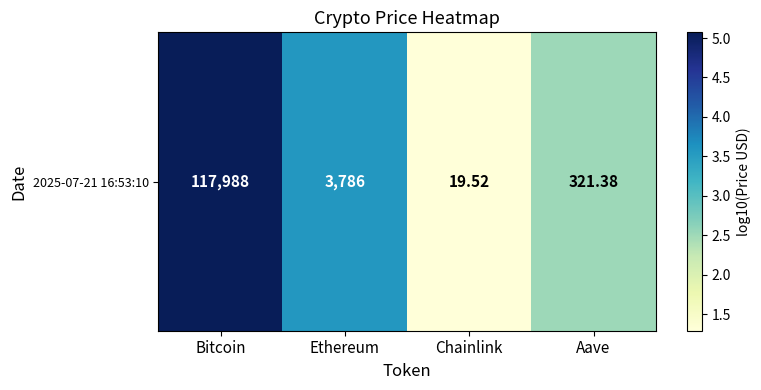

Rank the categories by value from highest to lowest.

Bitcoin, Ethereum, Aave, Chainlink